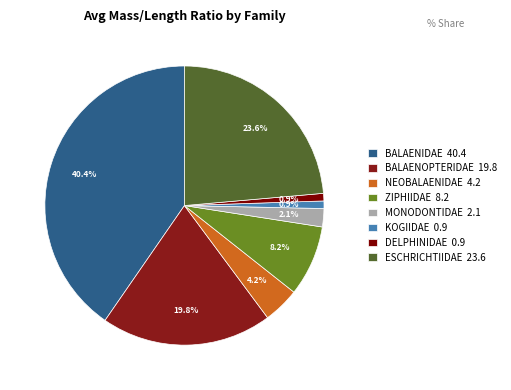

How many segments does this pie chart have?

8